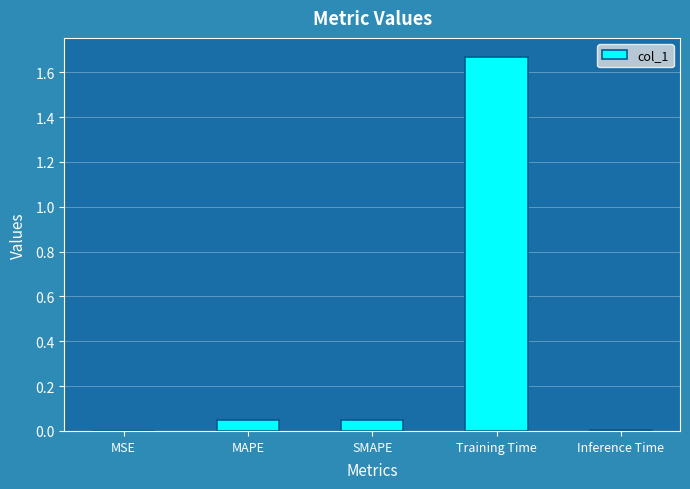

Is it true that the value at Inference Time is 0.0?

True